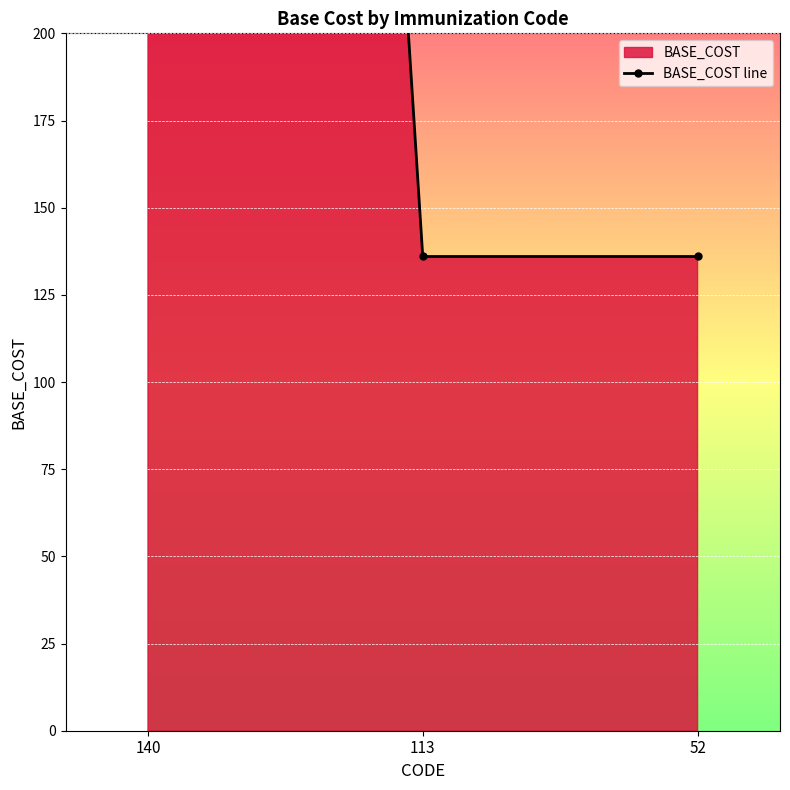

How many data points does each series have?

3